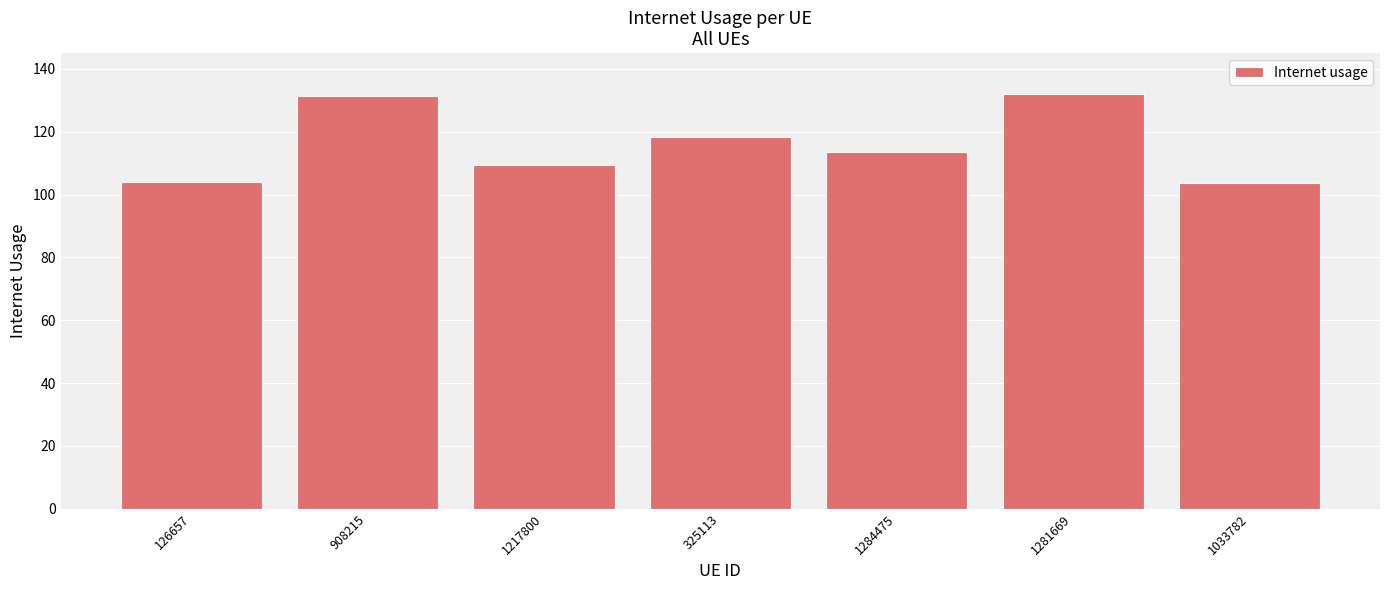

True or false: the data shows 104.1 at 126657.

True